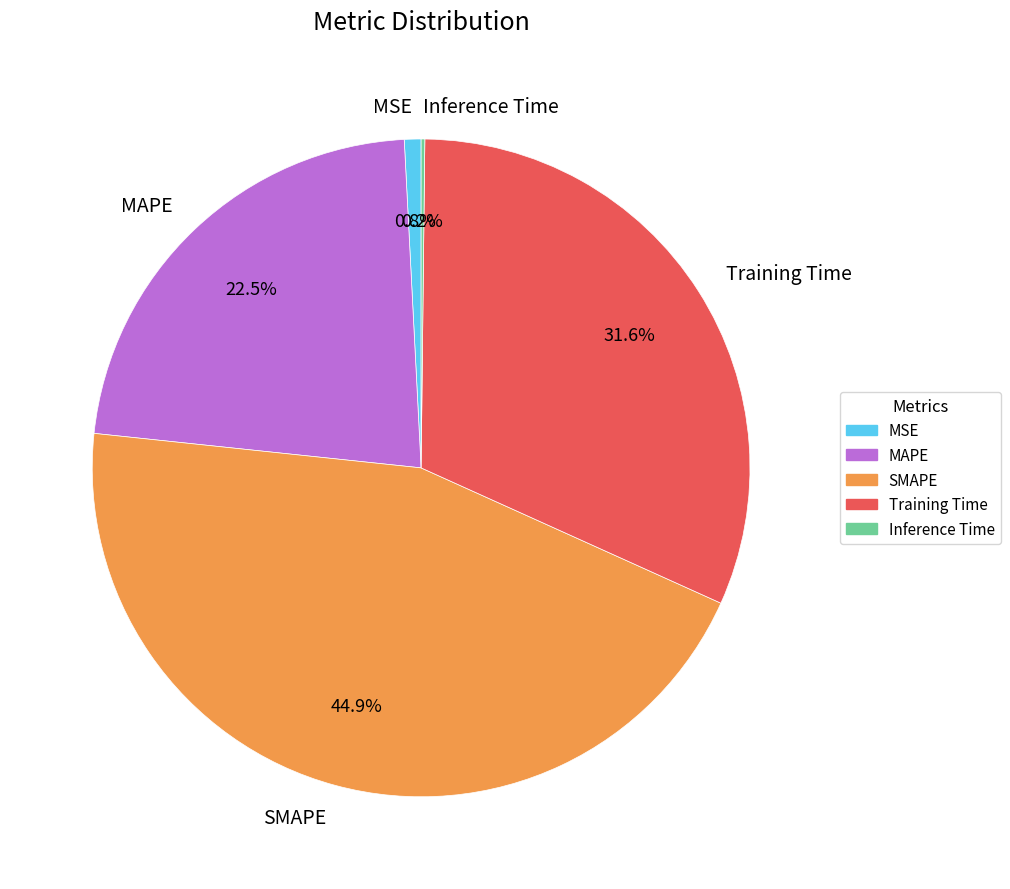

Do MAPE and MSE together represent more than half of the pie?

No